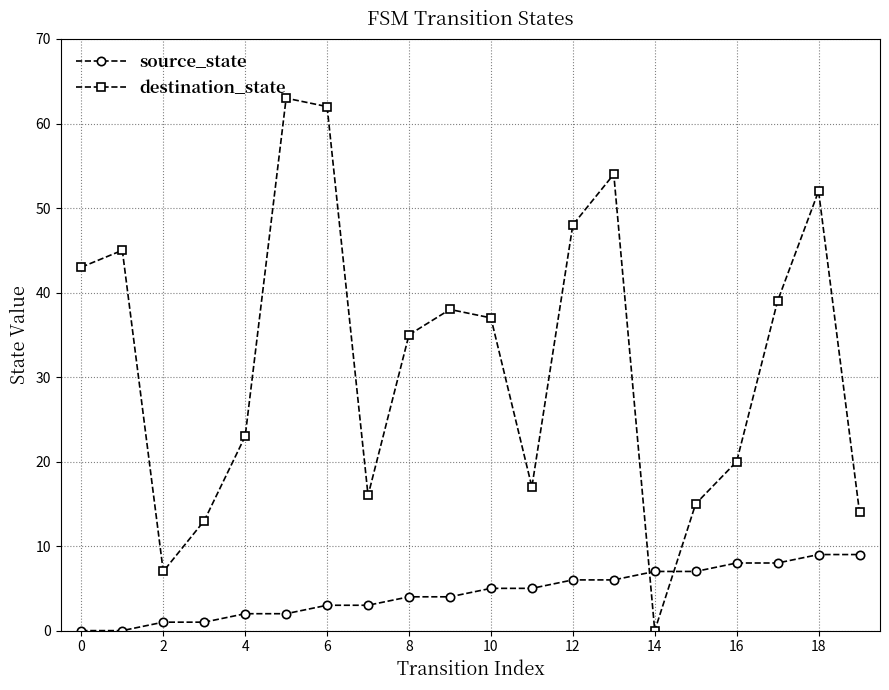

Reading right to left, transcribe all the data shown in this chart.

source_state: 9	9	8	8	7	7	6	6	5	5	4	4	3	3	2	2	1	1	0	0
destination_state: 14	52	39	20	15	0	54	48	17	37	38	35	16	62	63	23	13	7	45	43